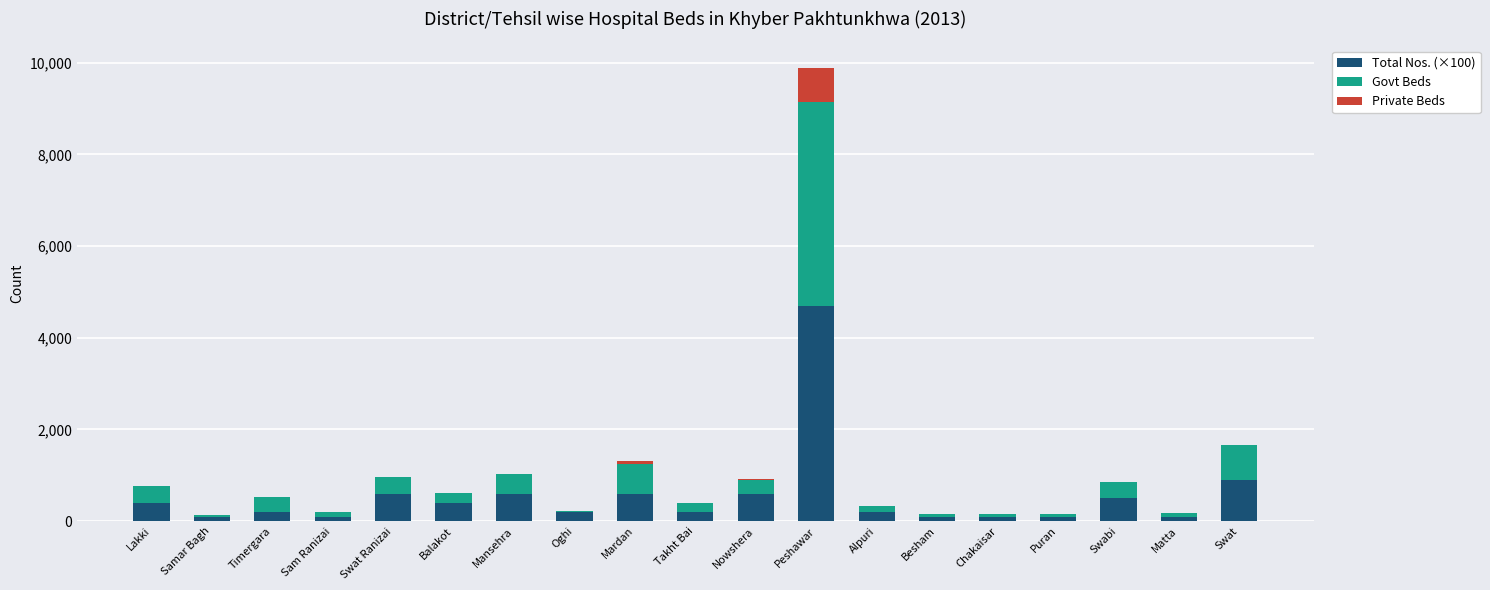

Count the number of categories in the chart.

19